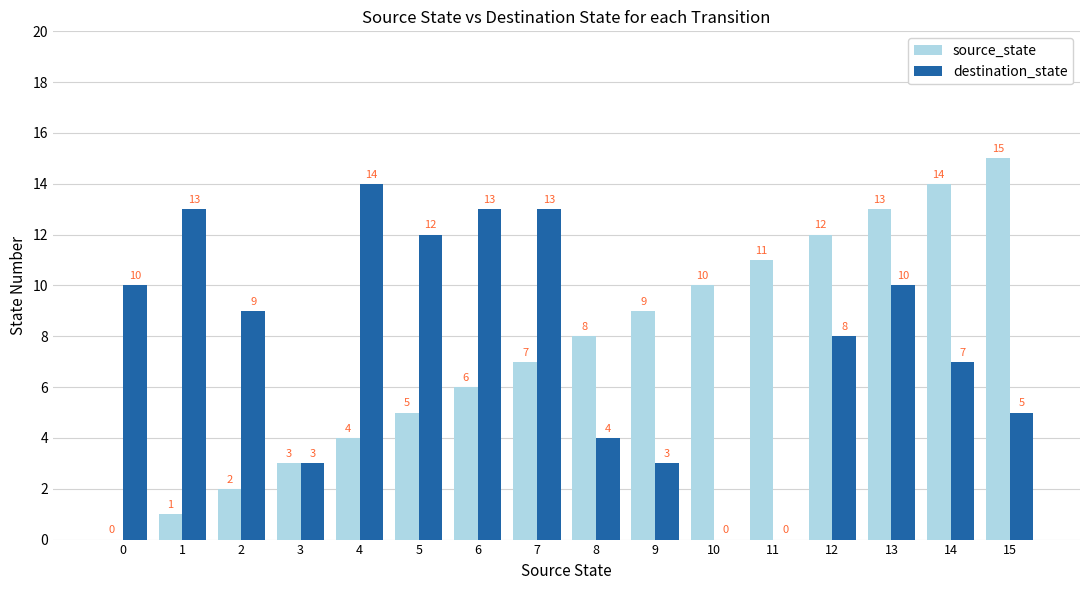

Reading left to right, list all the values displayed in this chart.

source_state: 0=0	1=1	2=2	3=3	4=4	5=5	6=6	7=7	8=8	9=9	10=10	11=11	12=12	13=13	14=14	15=15
destination_state: 0=10	1=13	2=9	3=3	4=14	5=12	6=13	7=13	8=4	9=3	10=0	11=0	12=8	13=10	14=7	15=5